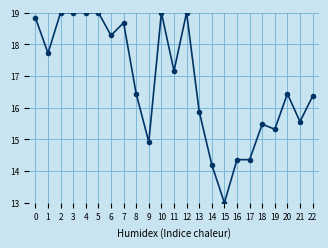

What is the value of the 19th point from the left?

15.5